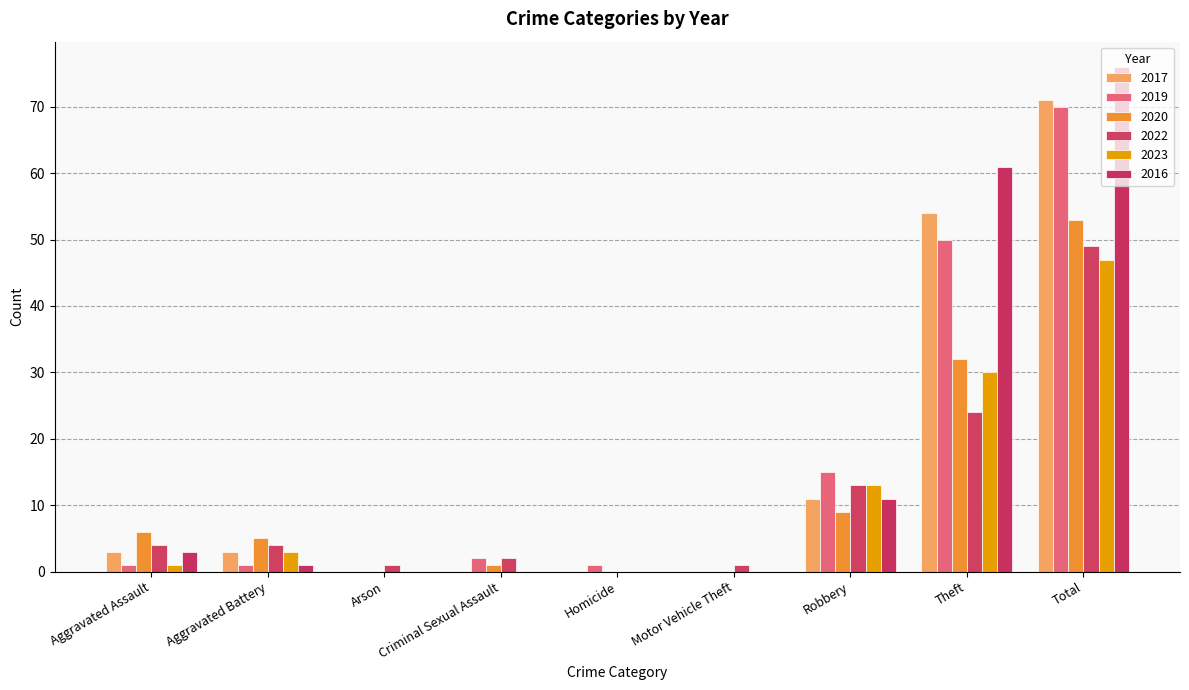

Between Theft and Robbery, which is larger?

Theft